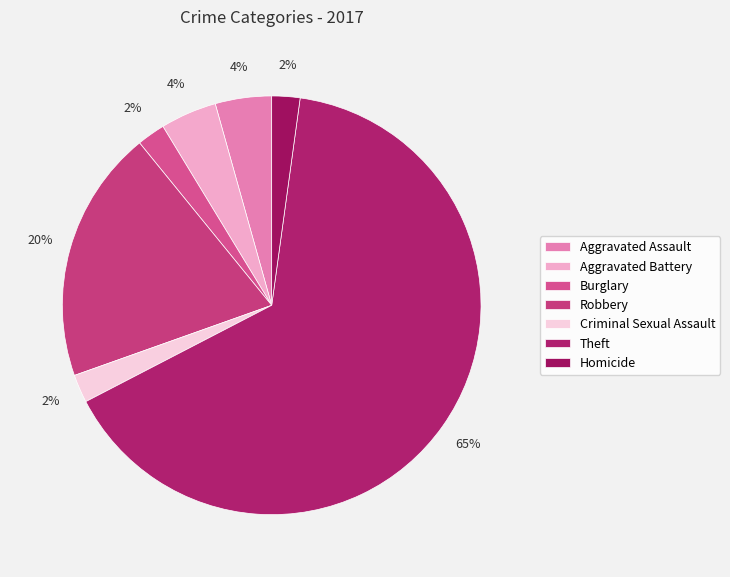

True or false: Burglary accounts for 9% of the total.

False